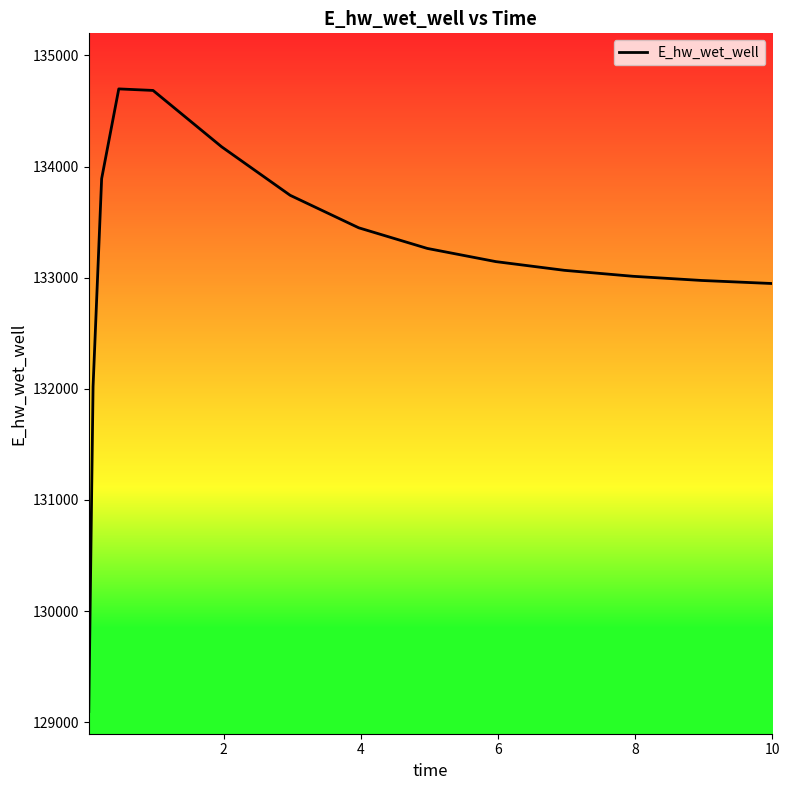

What is the difference between the maximum and minimum values?

5601.8